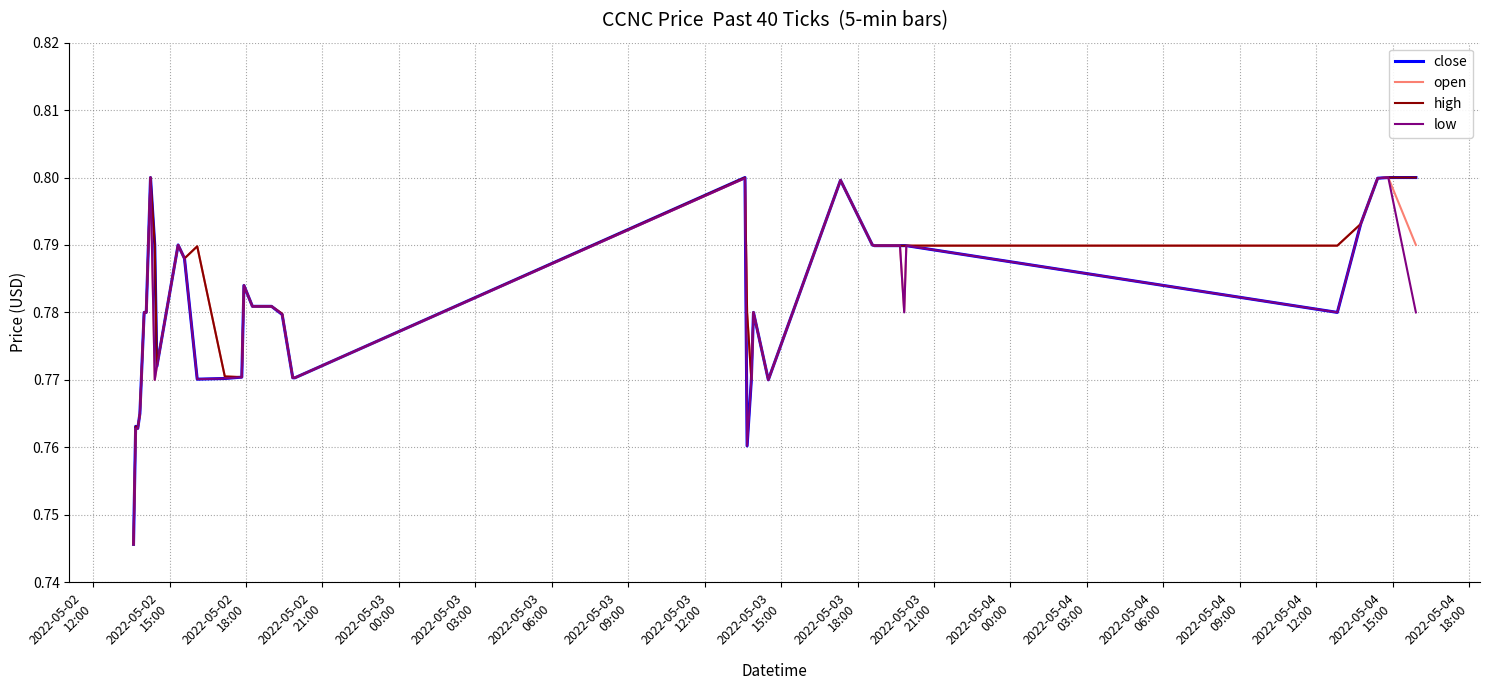

At how many categories does at least one series exceed 0?

40